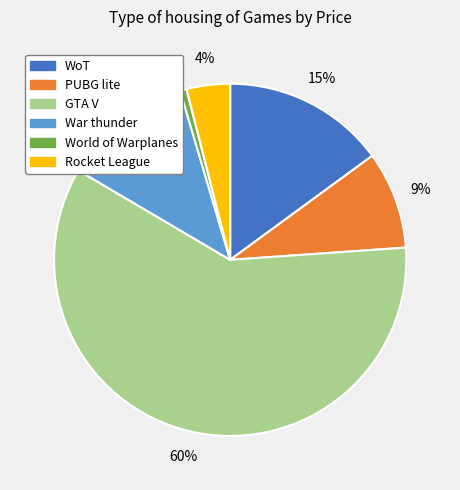

Which has a higher value, Rocket League or WoT?

WoT